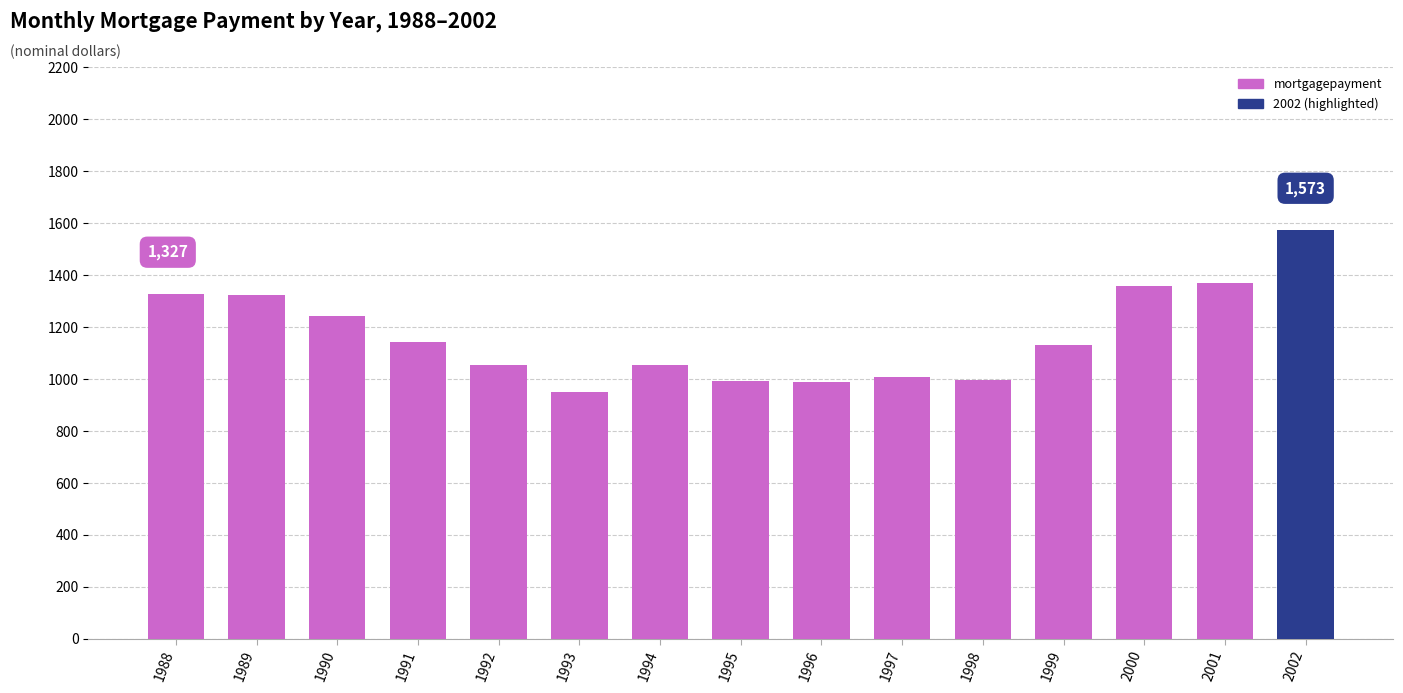

At which label does the data first exceed 1130?

1988